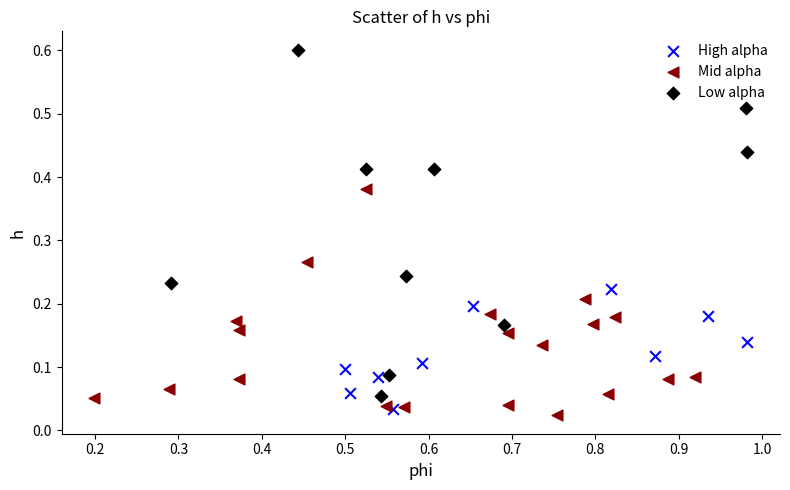

Which series has the largest Y range (max minus min)?

Low alpha